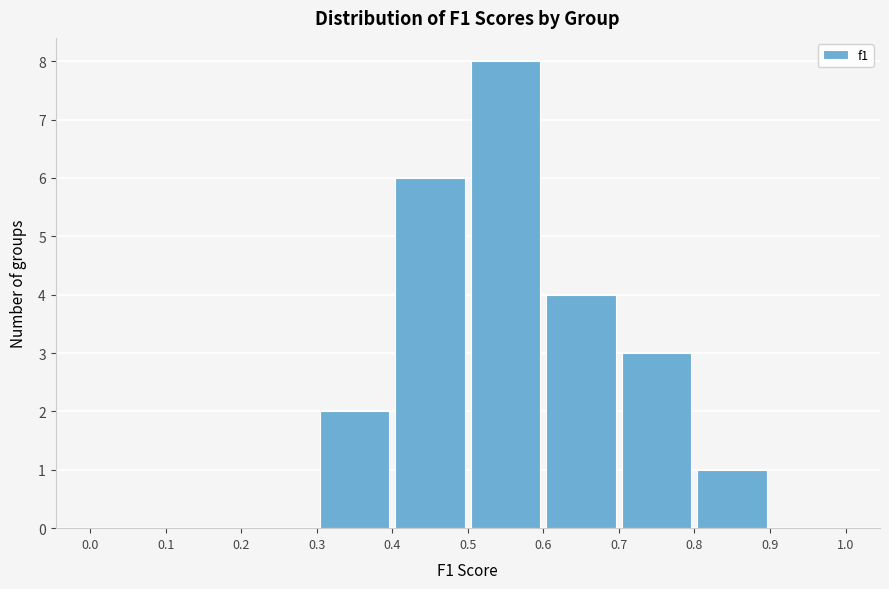

What is the height of the bar covering 0.5 to 0.6 on the x-axis? The values are not printed on the chart, so give them approximately, as read against the axis.

8